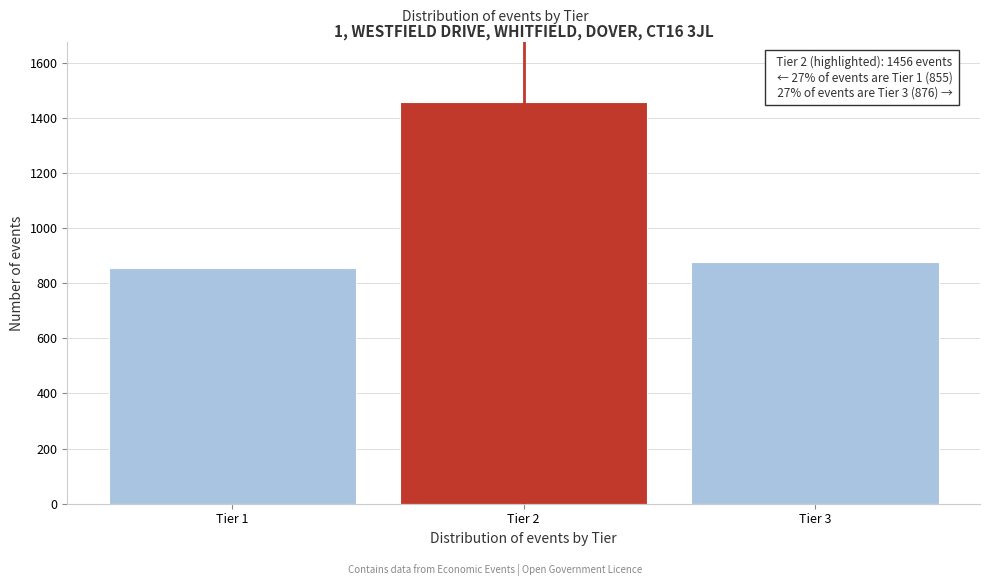

Reading right to left, list all the values displayed in this chart.

Tier 3=876	Tier 2=1456	Tier 1=855